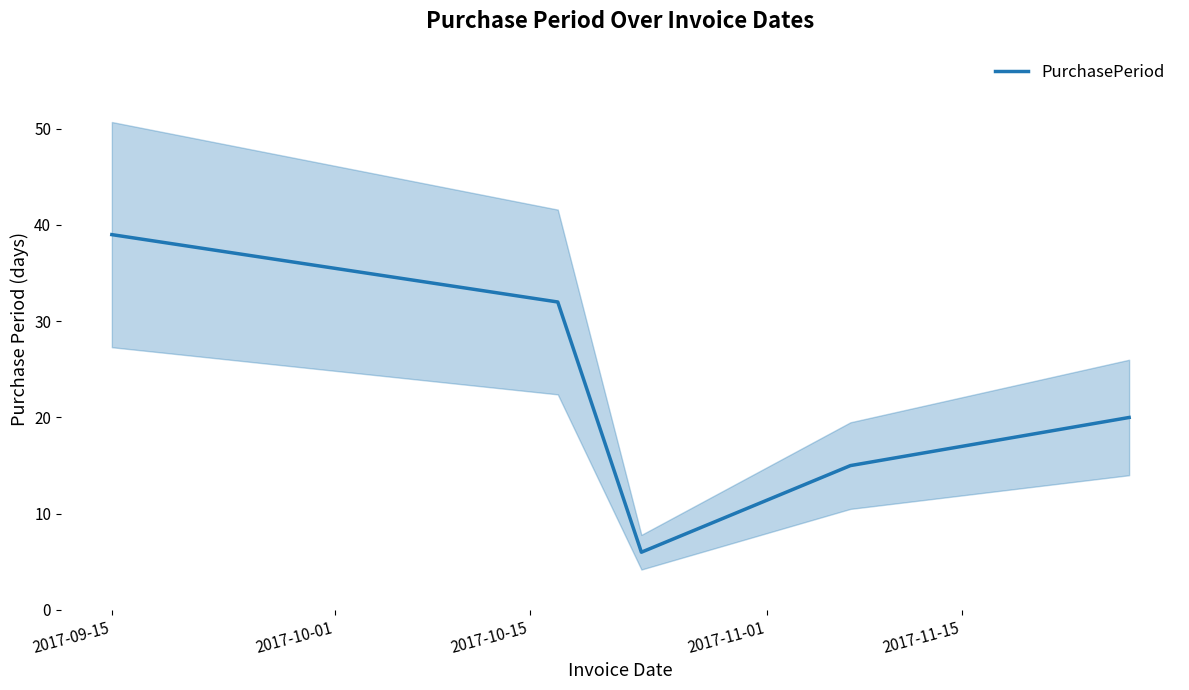

Count the number of categories in the chart.

5